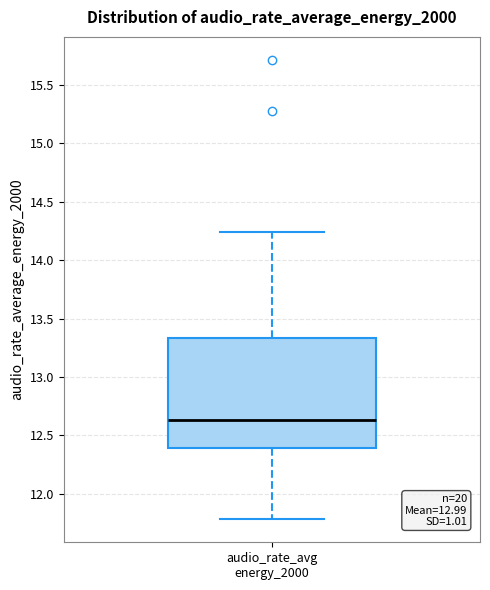

Where does the median line of the box for audio_rate_avg energy_2000 sit on the y-axis? The values are not printed on the chart, so give them approximately, as read against the axis.

12.65